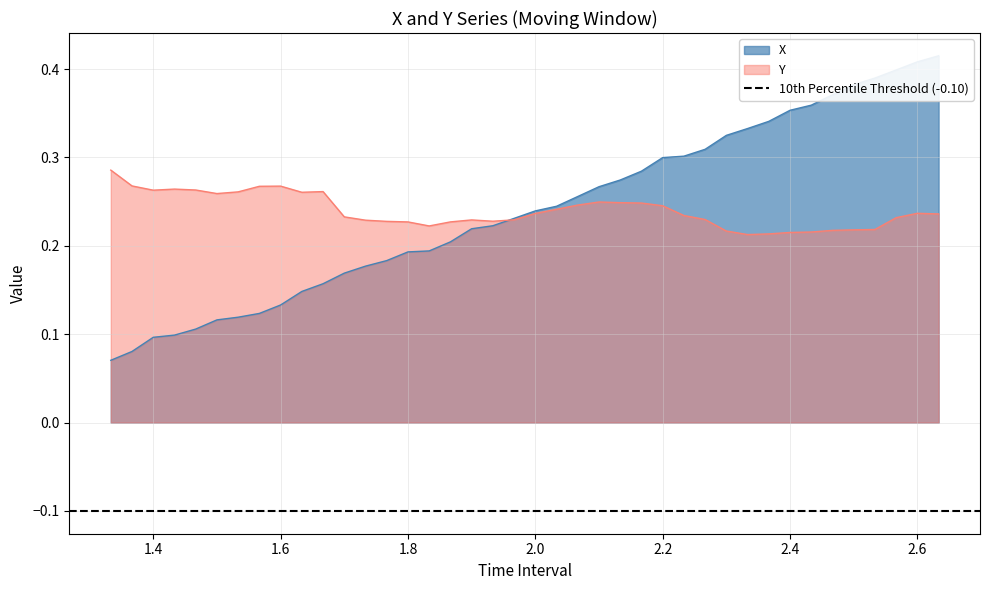

The value of Y at 2.033333333333336 is 0.3. True or false?

False